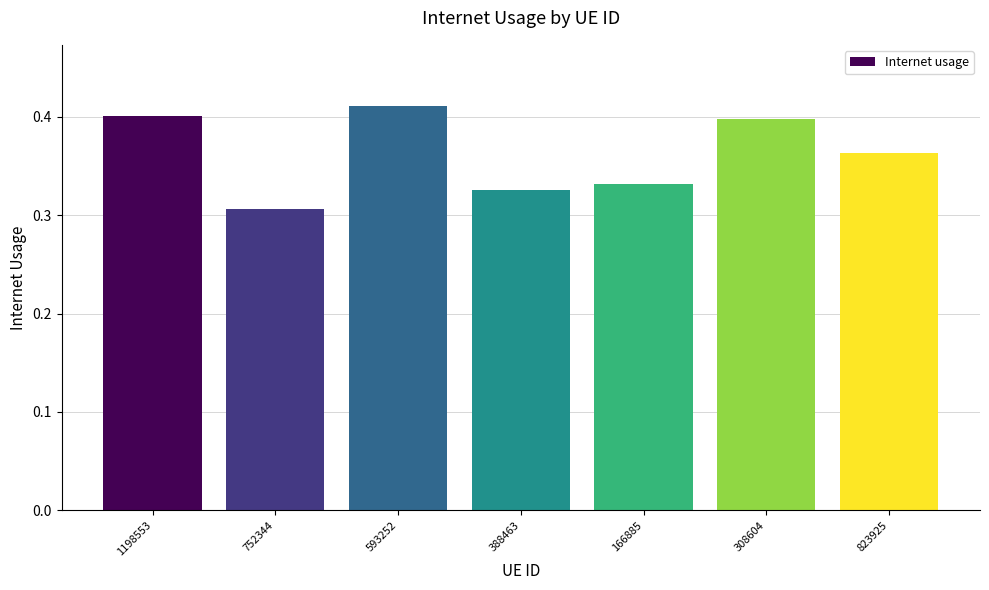

What position from the left is 166885?

5